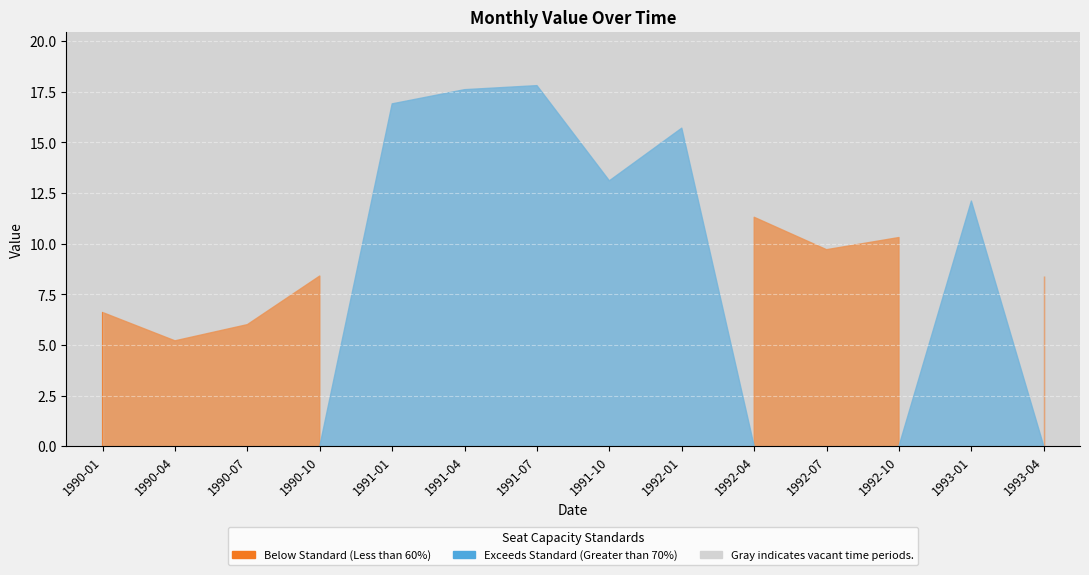

What is the ratio of the value at 1990-10-01 to the value at 1990-01-01?

1.3